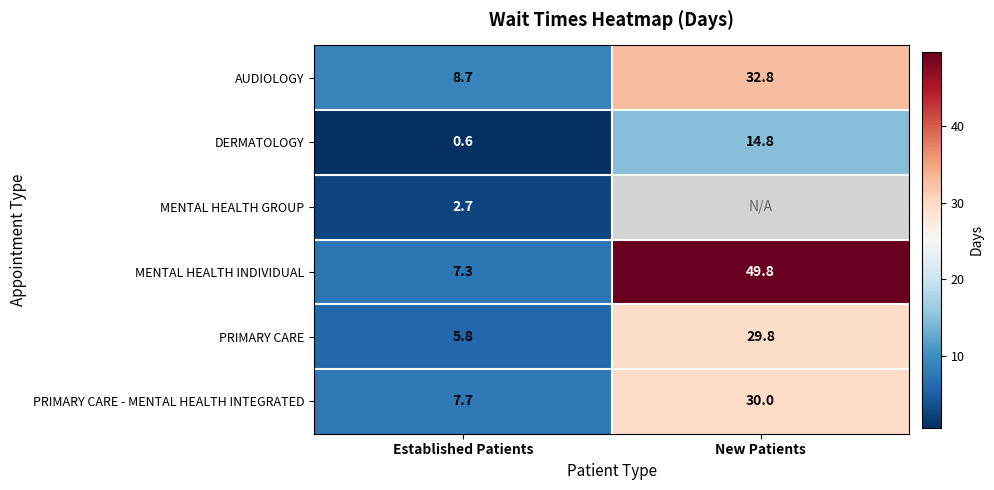

List the labels in order of AUDIOLOGY value, smallest first.

Established Patients, New Patients